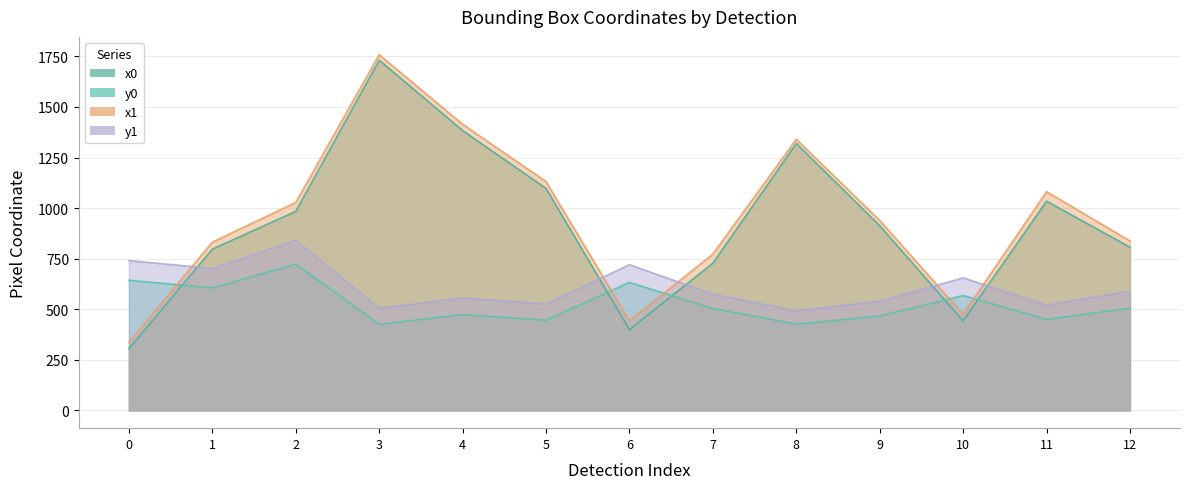

Reading left to right, what are all the values shown in this chart?

x0: 304.7	797.2	983.7	1731.2	1383.3	1097.4	399.5	727.3	1319.6	913.2	442.4	1033.9	806.9
y0: 643.4	605.2	723.3	425.7	473.3	445.8	632.7	503.9	426.2	466.3	567.9	449.5	505.5
x1: 336.3	831.6	1027.7	1758.3	1414.6	1131.3	443.1	772.7	1340.3	939.3	475.1	1081.3	837.5
y1: 740.7	701.4	840.6	504.6	556.1	525.7	720.2	574.3	492.4	539.3	655.1	521.4	588.8